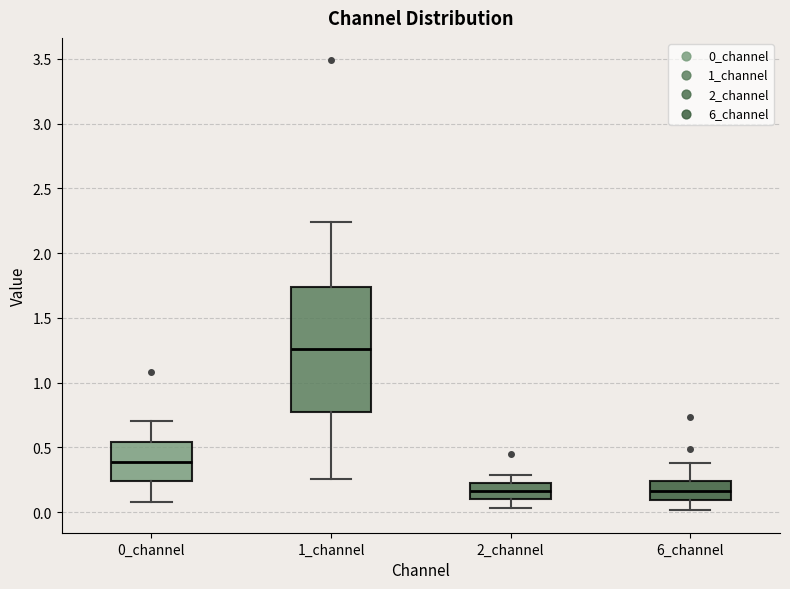

Reading left to right, transcribe this box plot: for each box, give where its median line is, the range the box spans, and where its two whiskers end, as read against the y-axis. The values are not printed on the chart, so give them approximately, as read against the axis.

0_channel: median 0.40, box 0.25 to 0.55, whiskers 0.10 to 0.70
1_channel: median 1.25, box 0.75 to 1.75, whiskers 0.25 to 2.25
2_channel: median 0.15, box 0.10 to 0.20, whiskers 0.05 to 0.30
6_channel: median 0.15, box 0.10 to 0.25, whiskers 0.00 to 0.40